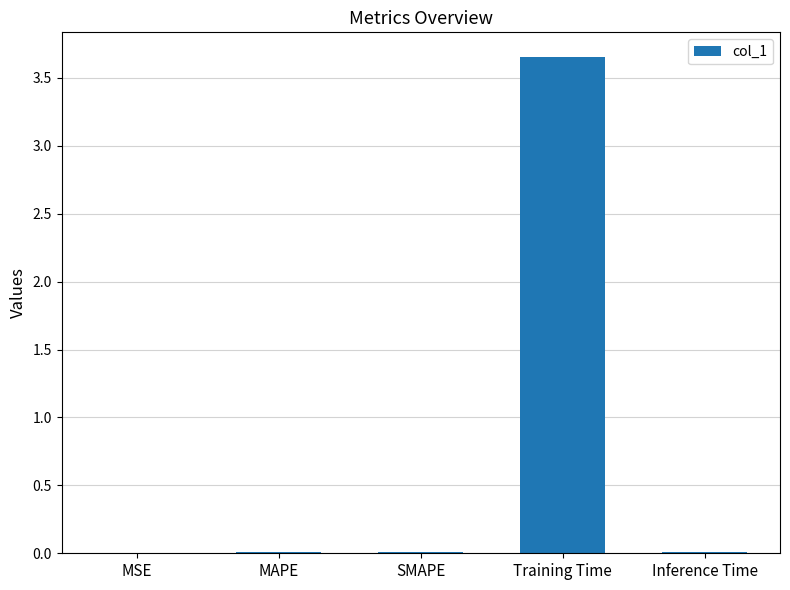

True or false: the data shows 0.0 at MAPE.

True